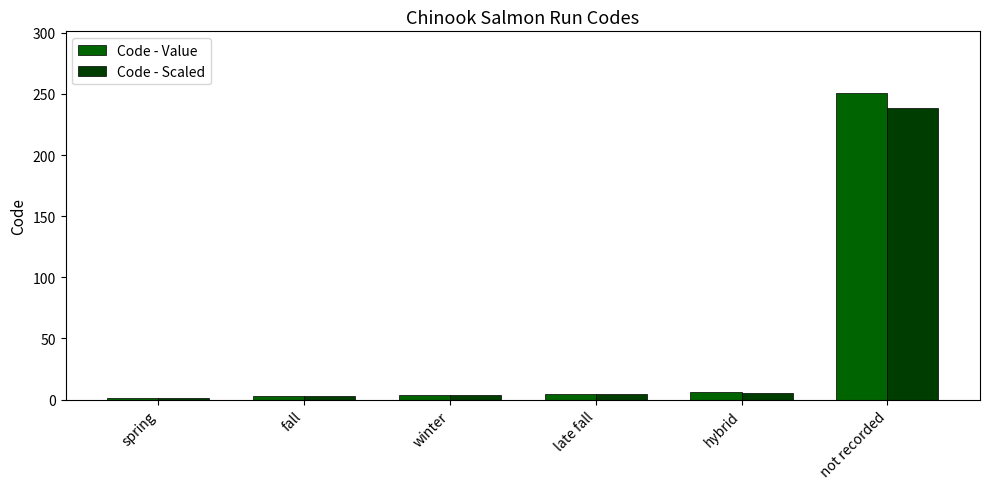

Between fall and winter, which series saw the biggest shift?

Code - Value